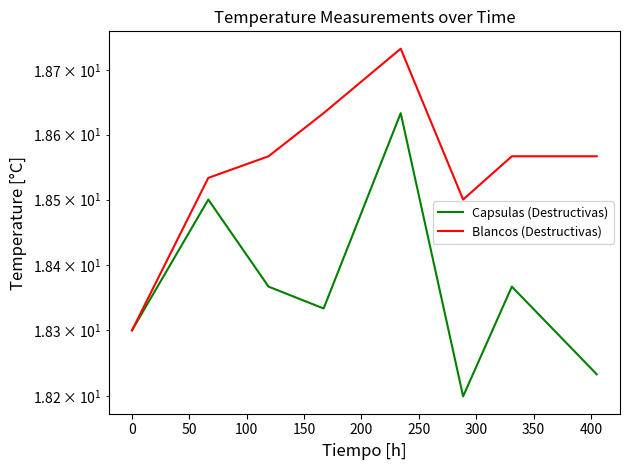

Is this an area chart (filled region under the line)?

No